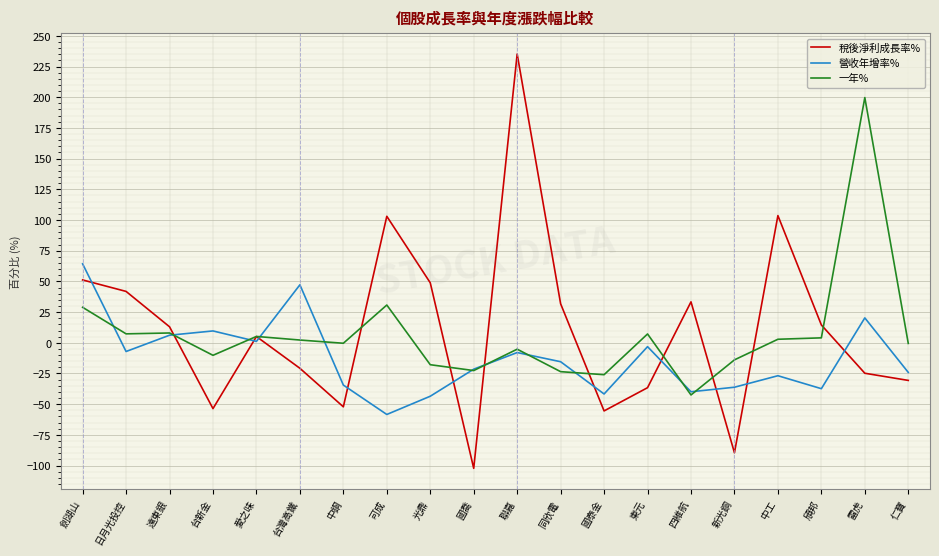

What is the minimum value shown in the chart?

-102.2